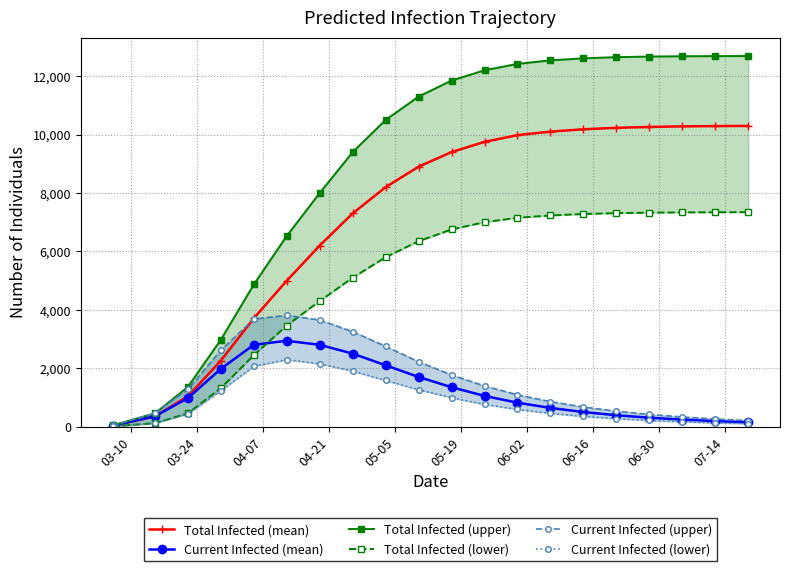

What is the highest value of the Total Infected (mean) series?

10295